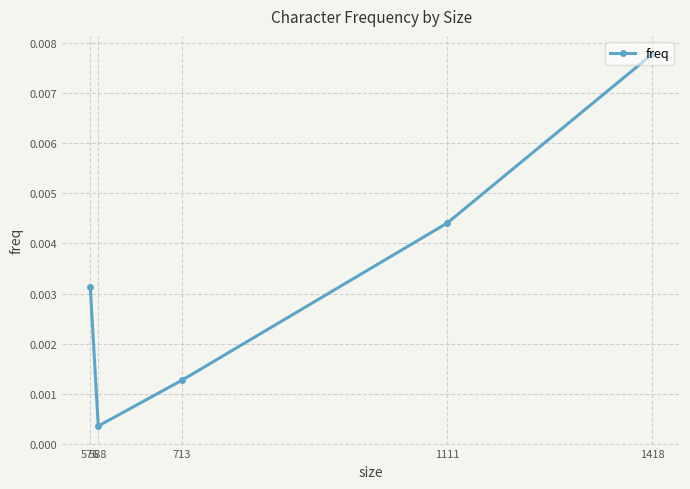

How many lines are shown in the chart?

1